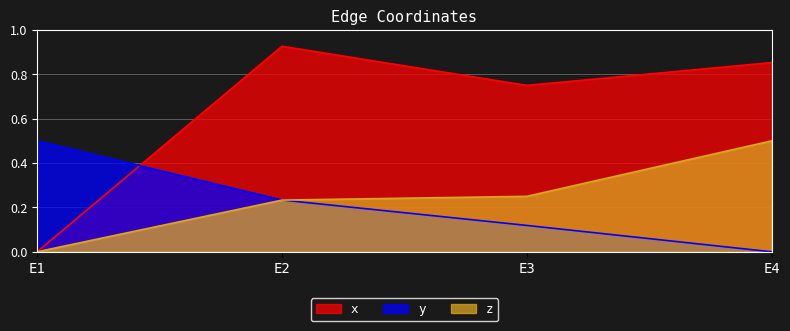

Reading right to left, list all the values displayed in this chart.

x: E4=0.9	E3=0.8	E2=0.9	E1=0.0
y: E4=0.0	E3=0.1	E2=0.2	E1=0.5
z: E4=0.5	E3=0.2	E2=0.2	E1=0.0